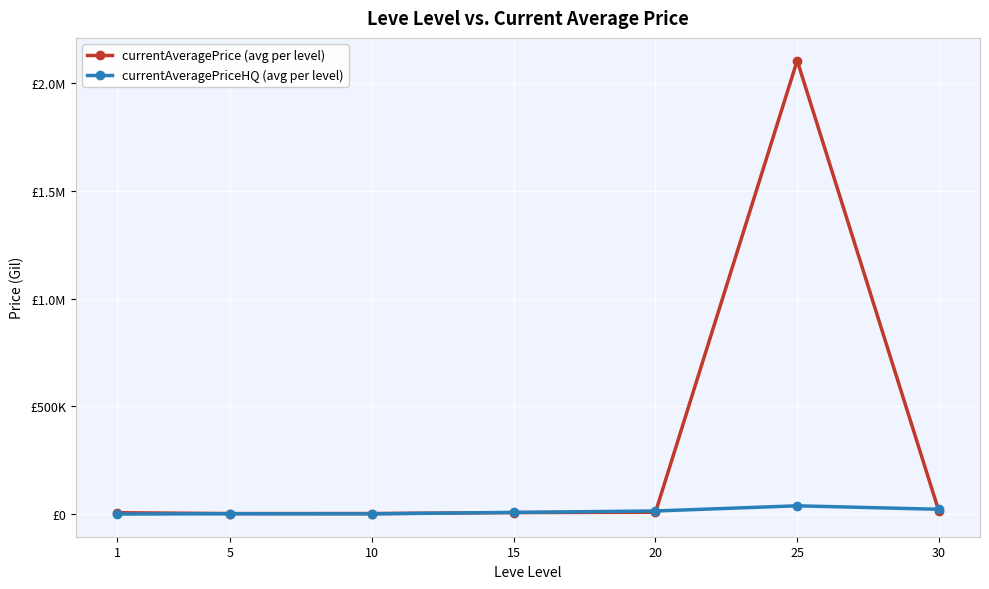

How many interior local peaks does the currentAveragePrice (avg per level) series have?

1